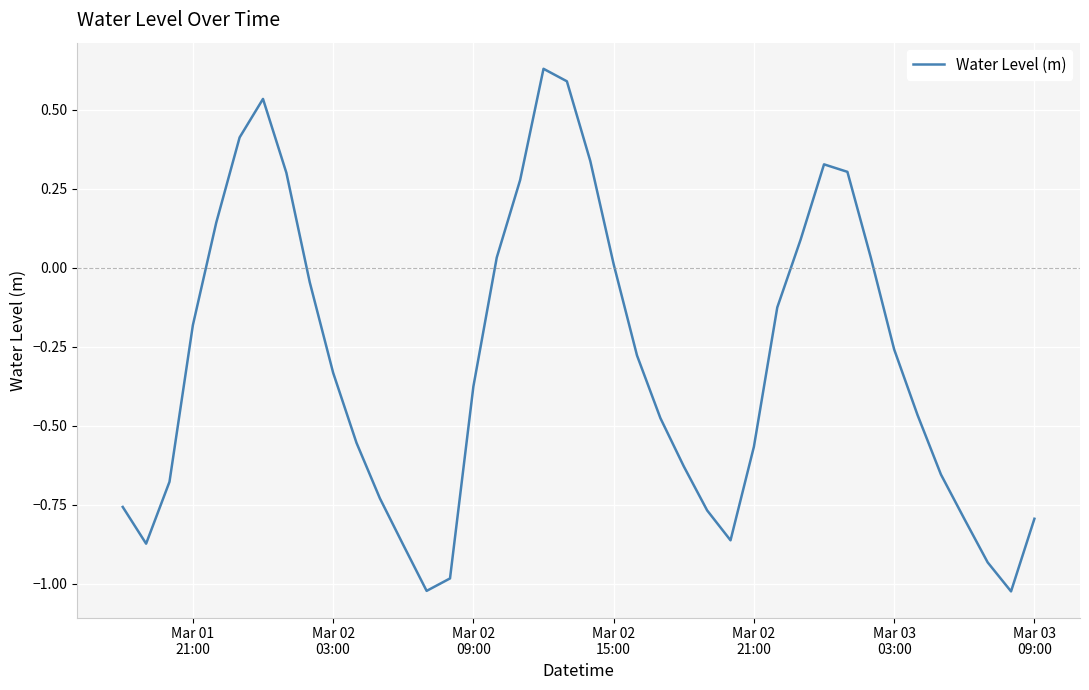

What is the difference between the maximum and minimum values?

1.7